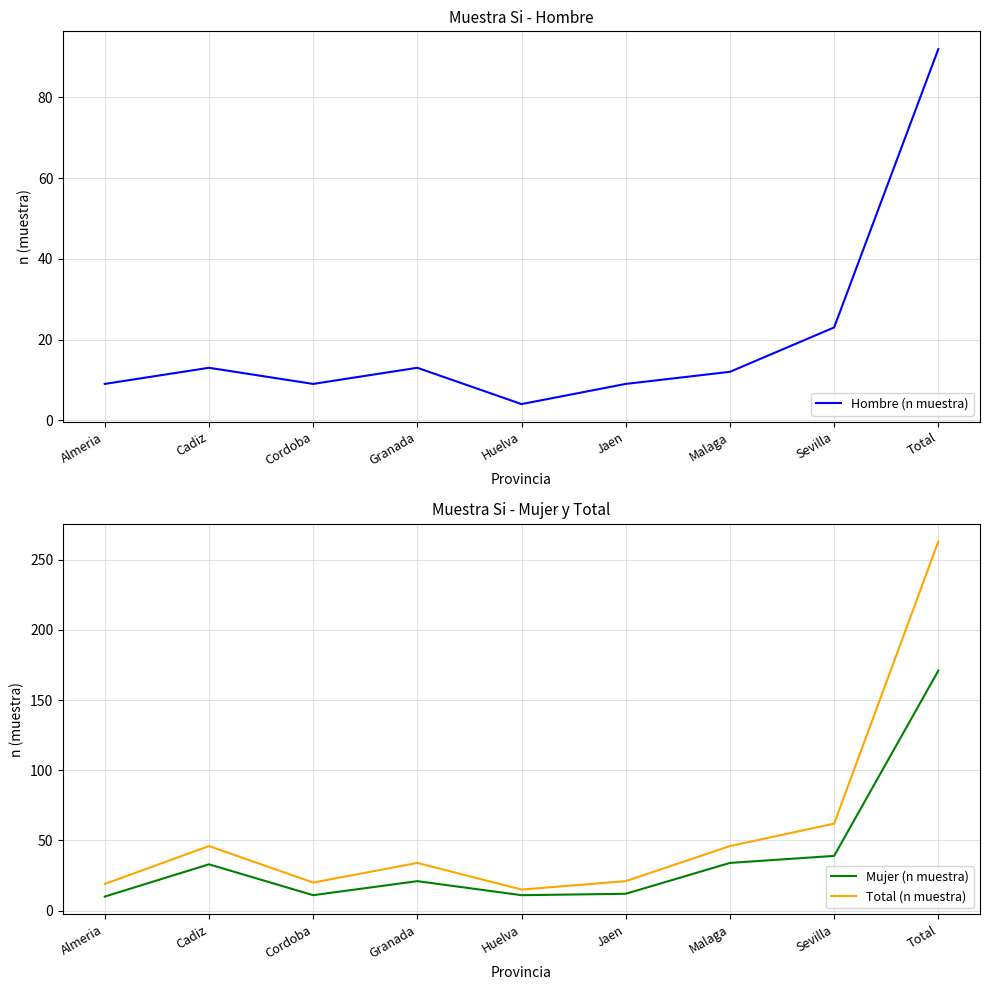

Which series has the largest total across all categories?

Total (n muestra)